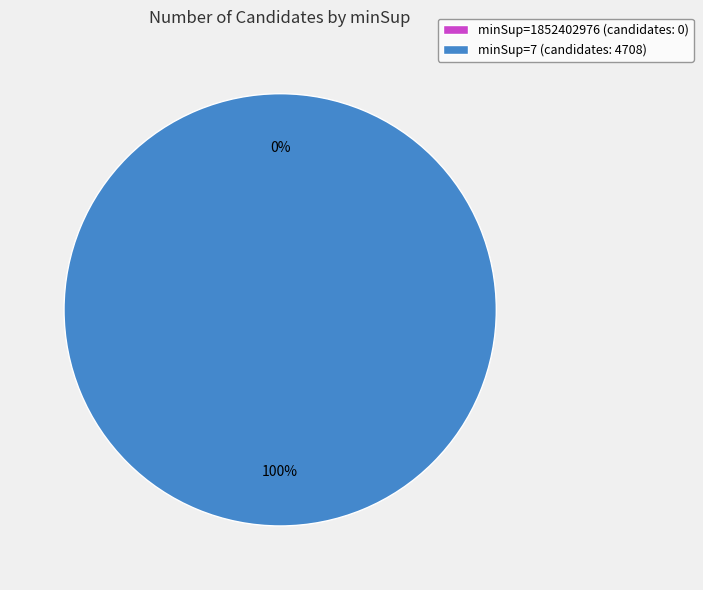

Which category has the biggest portion of the pie?

minSup=7